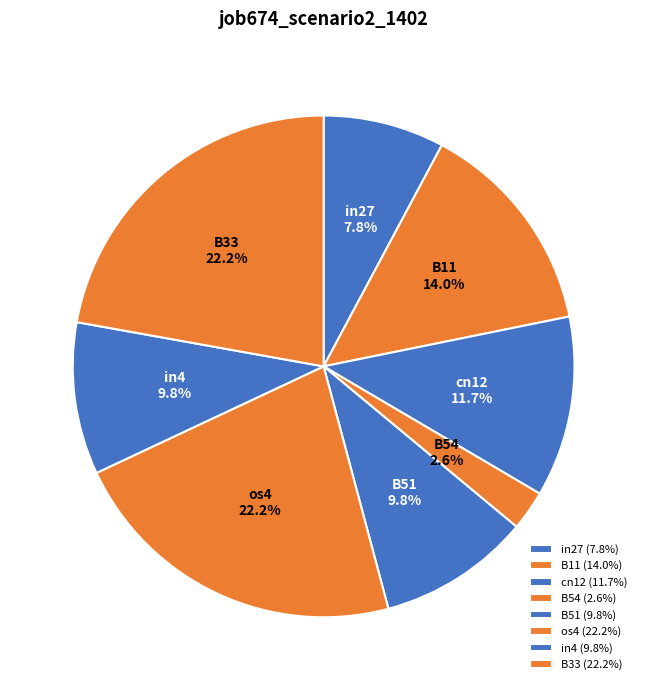

To the nearest percent, what portion does cn12 represent?

12%